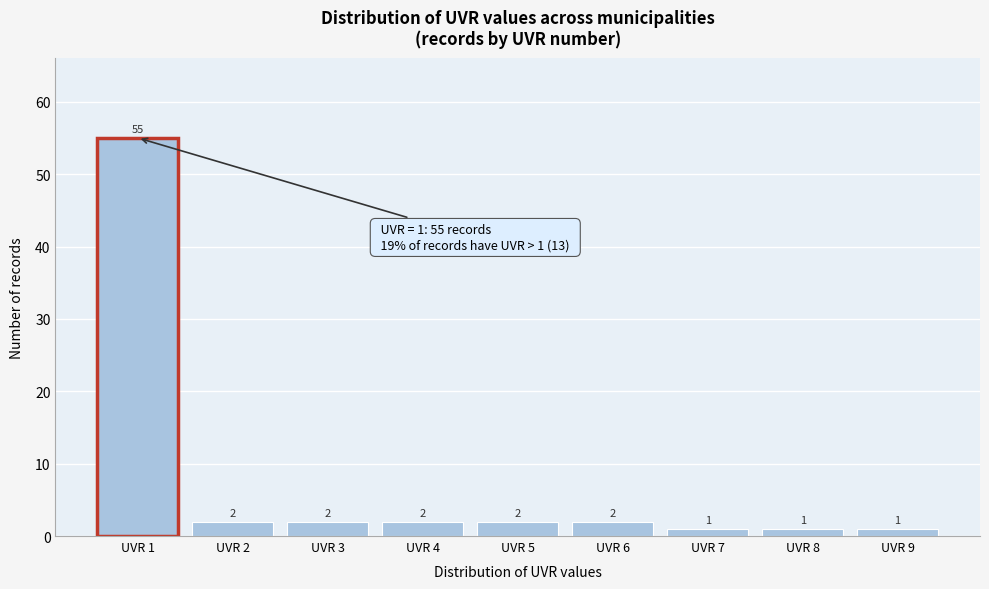

Reading left to right, list every bar in this chart as the range it spans on the x-axis followed by its height.

0.5 to 1.5: 55
1.5 to 2.5: 2
2.5 to 3.5: 2
3.5 to 4.5: 2
4.5 to 5.5: 2
5.5 to 6.5: 2
6.5 to 7.5: 1
7.5 to 8.5: 1
8.5 to 9.5: 1